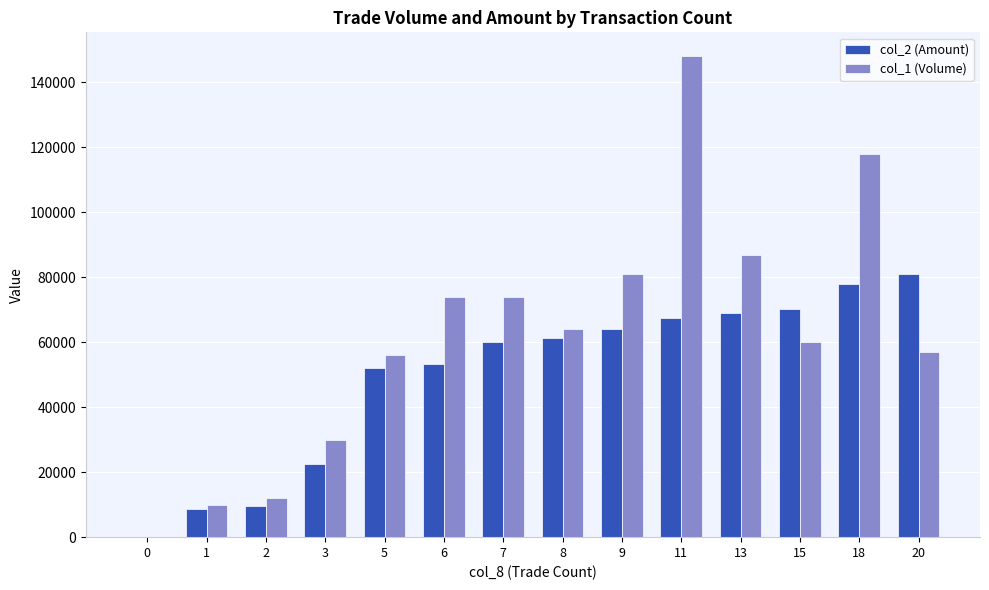

True or false: col_2 (Amount) has a value of 21928 at 8.

False